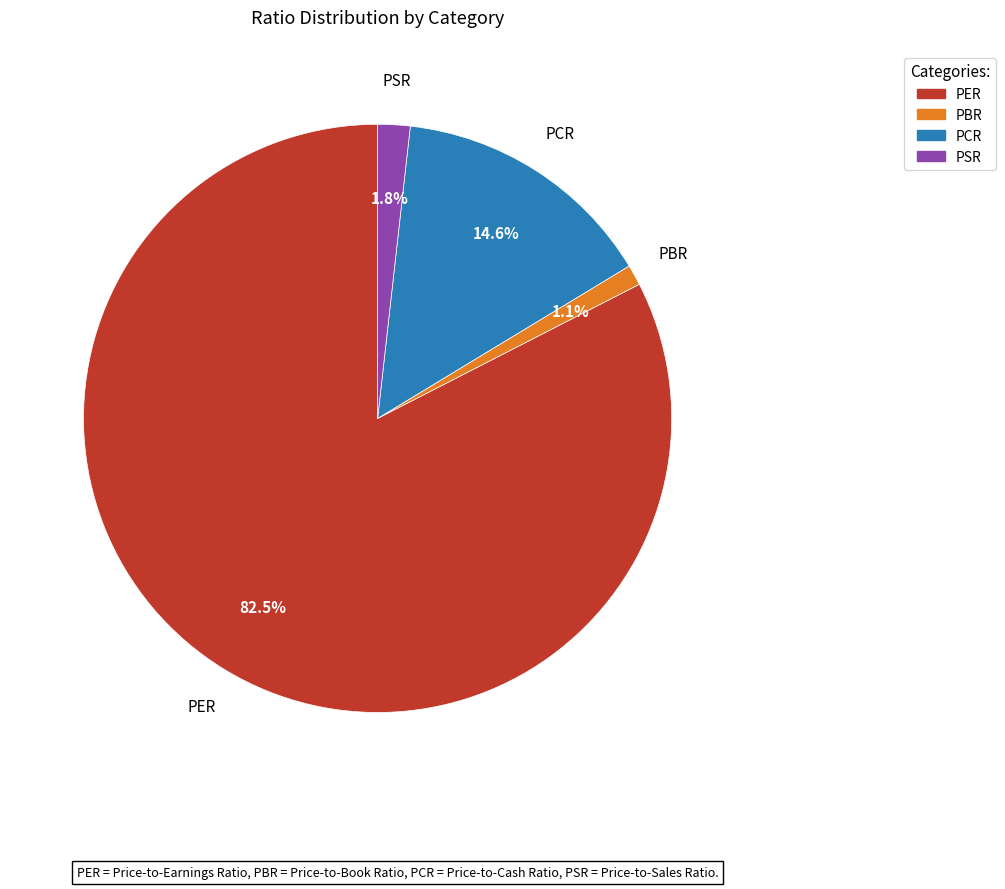

Which slice represents more than half of the pie?

PER